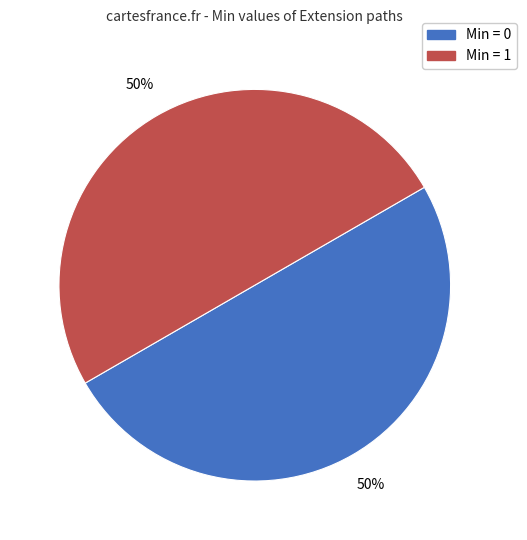

Count the number of slices in the pie.

2